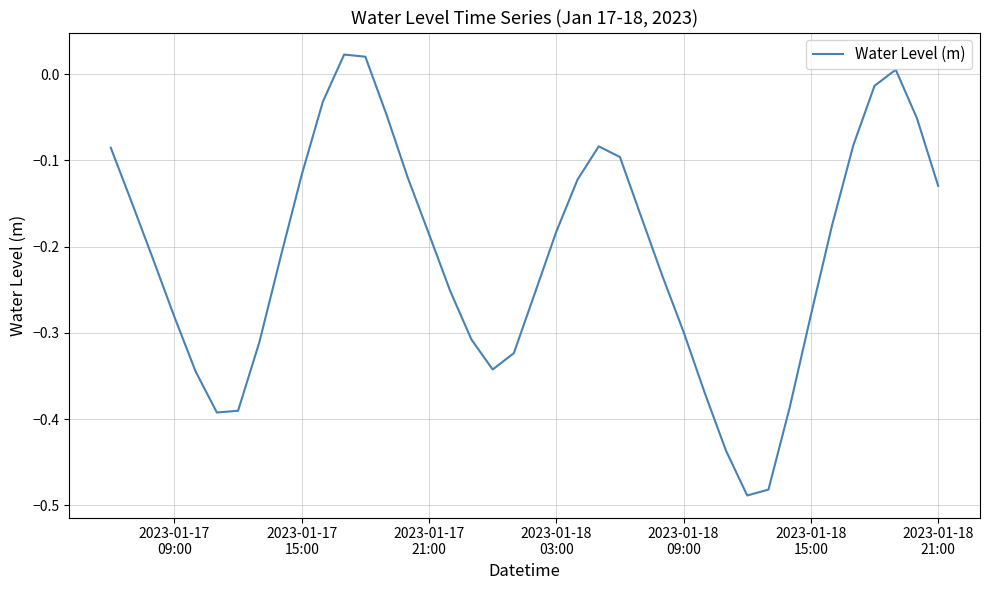

What is the difference between the maximum and minimum values?

0.5